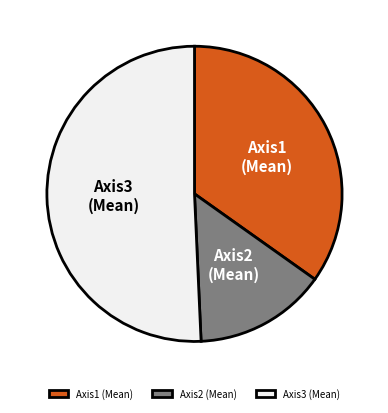

Combined, do Axis2 (Mean) and Axis3 (Mean) account for over 50%?

Yes